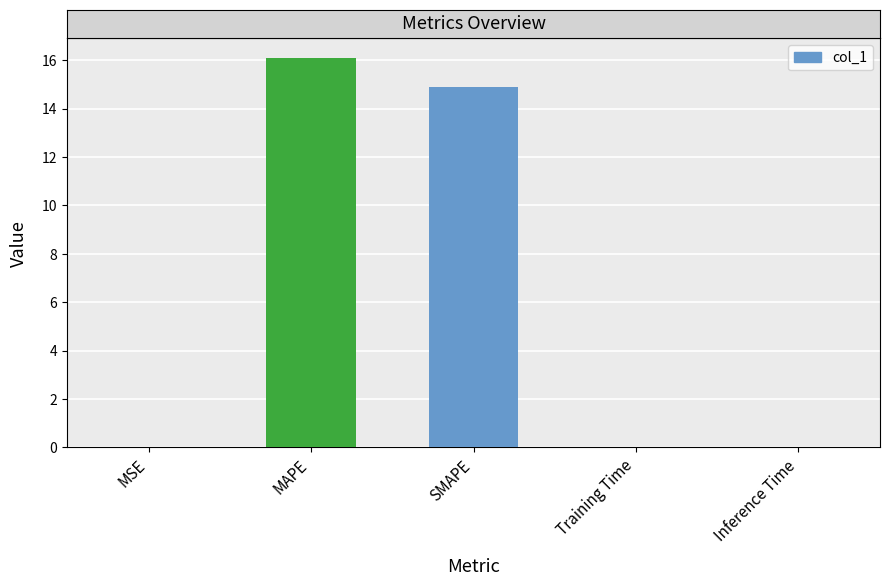

Which has a higher value, MAPE or Inference Time?

MAPE